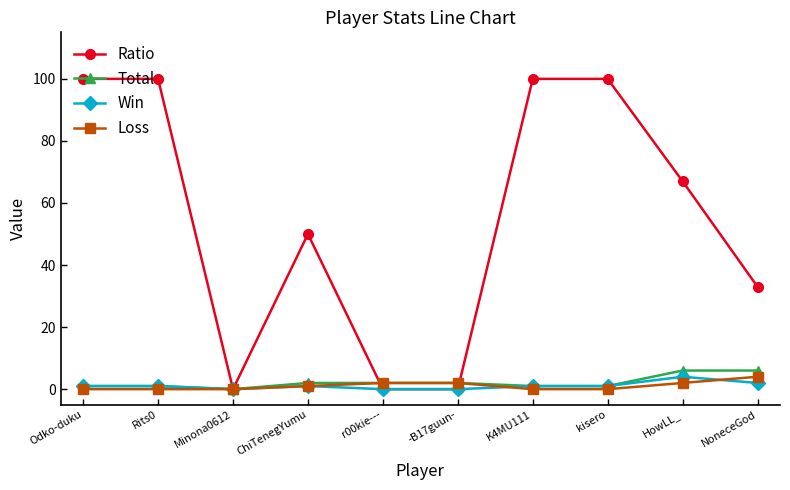

What is the label of the 10th point from the right?

Odko-duku